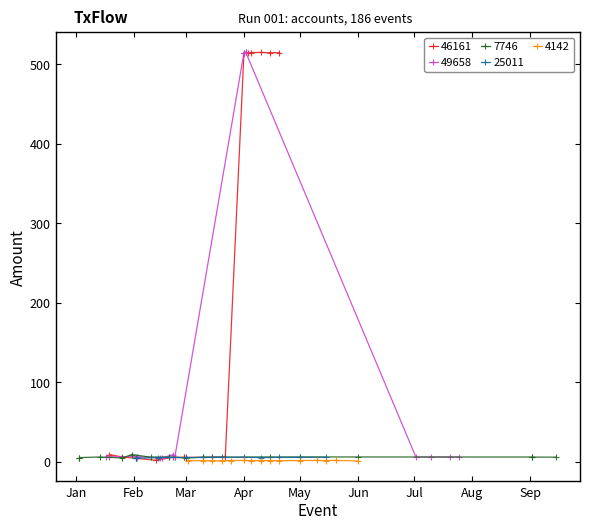

What is the value of the 46161 point at the 10th from the left?

515.1